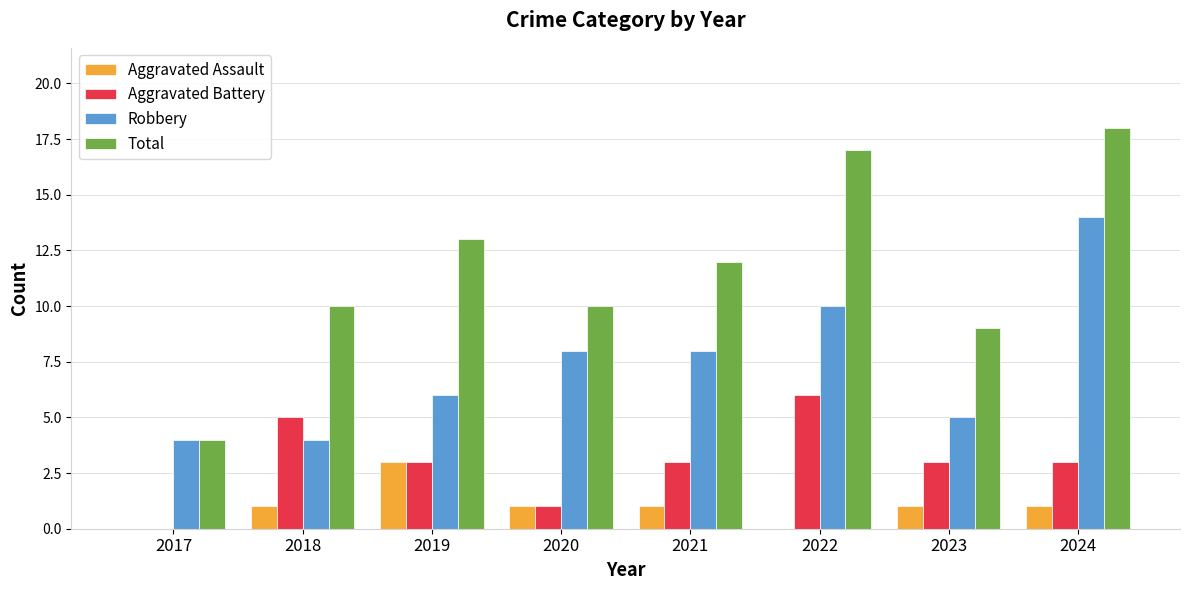

Which series has the widest spread of values?

Total